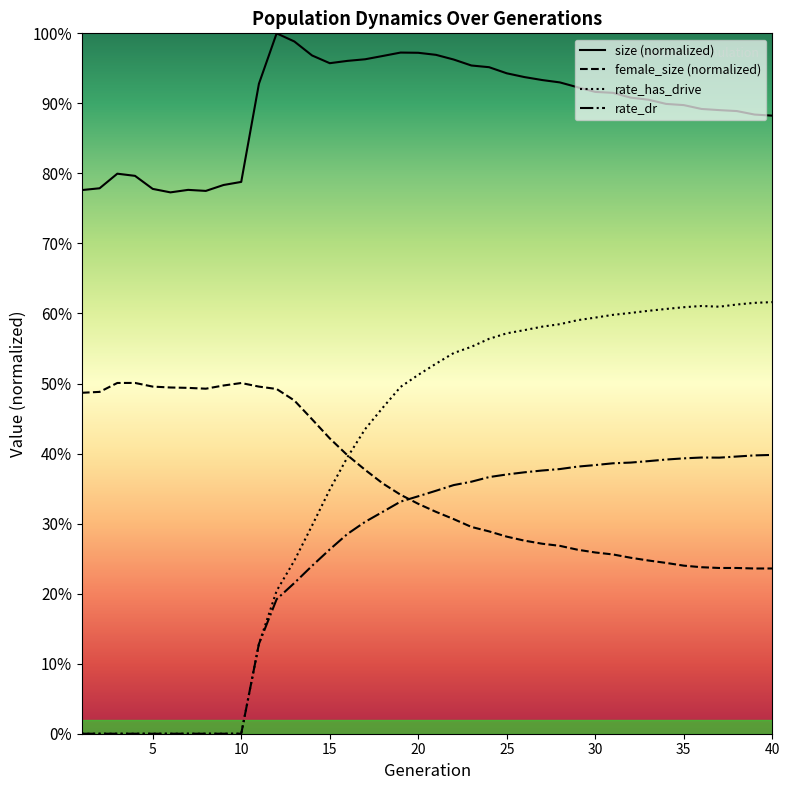

What is the value of the rate_has_drive point at the 13th from the left?

0.2